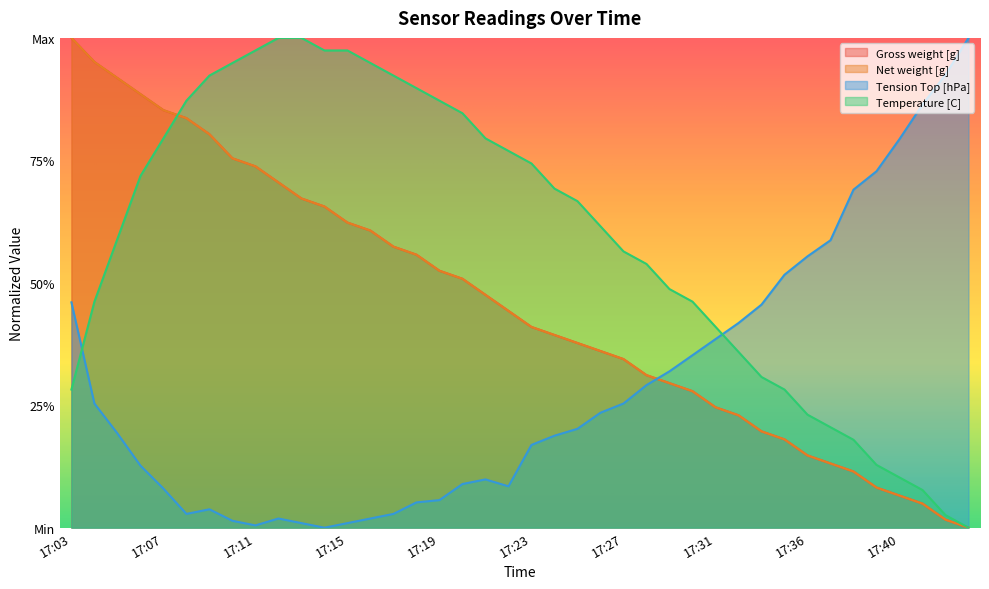

How many lines are shown in the chart?

4